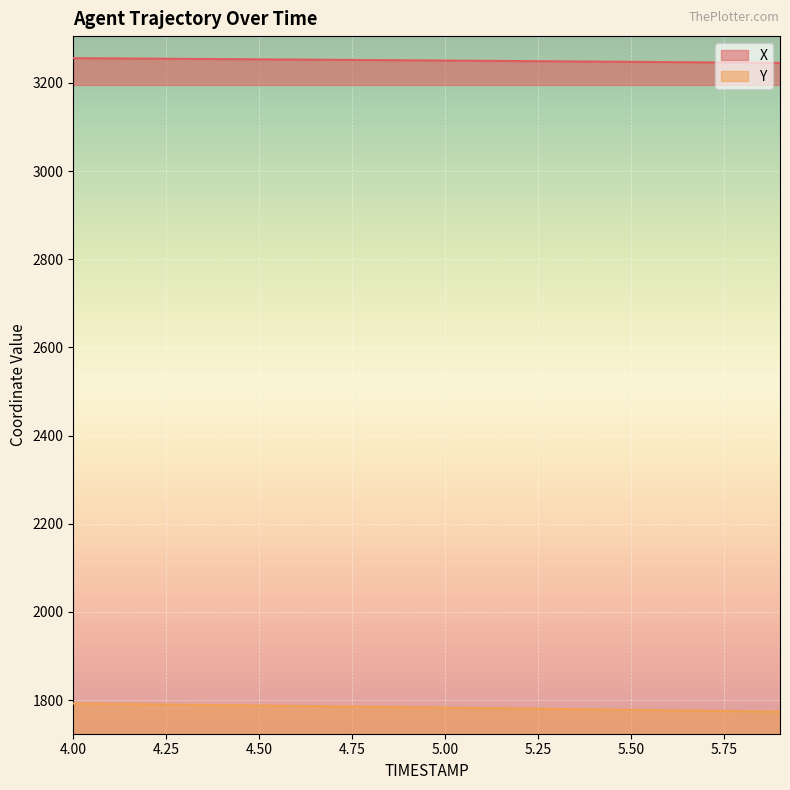

True or false: X has a value of 1944.1 at 4.3.

False